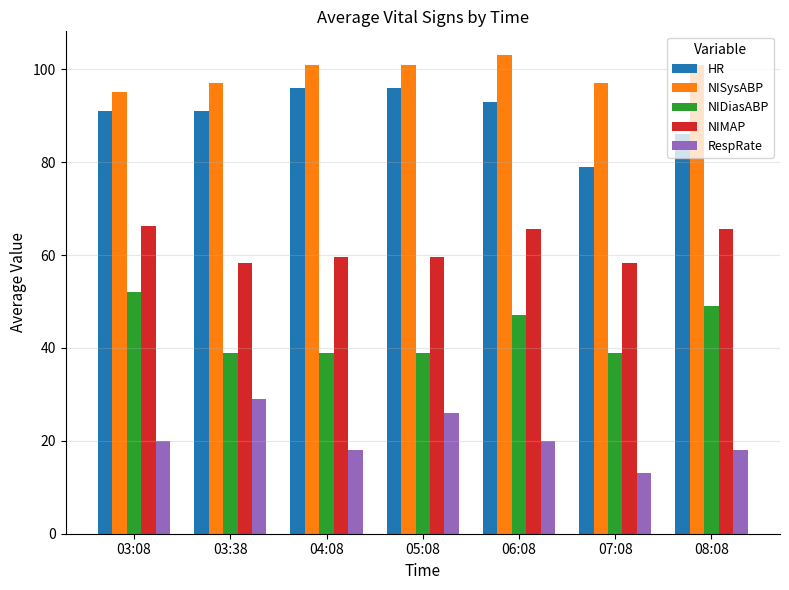

Does the chart contain any negative values?

No